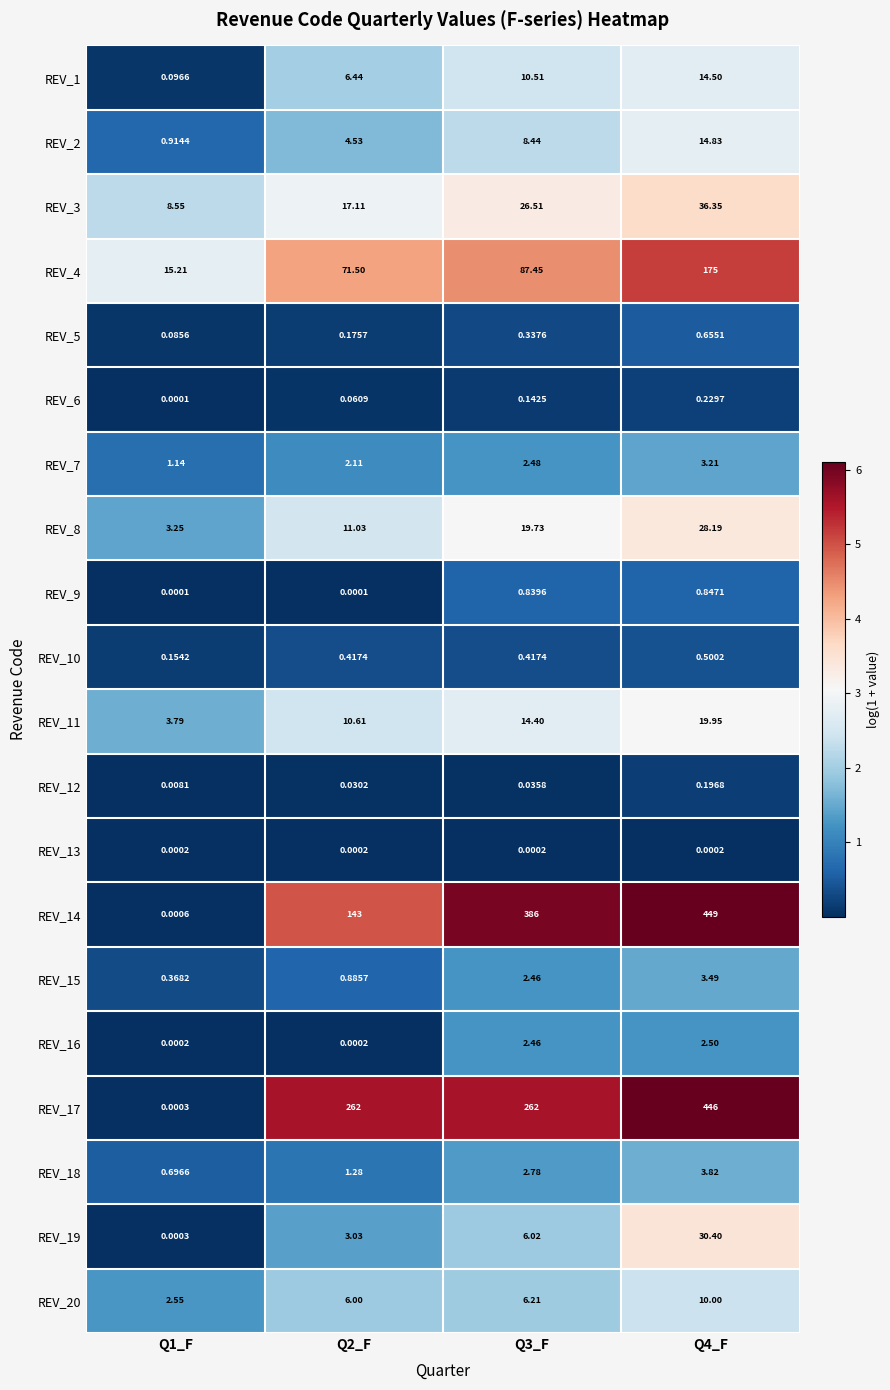

What is the greatest value displayed?

449.0